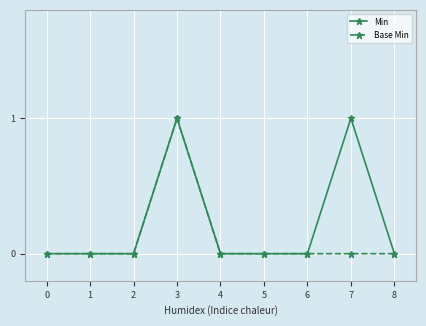

At which category is the sum across all series the highest?

3